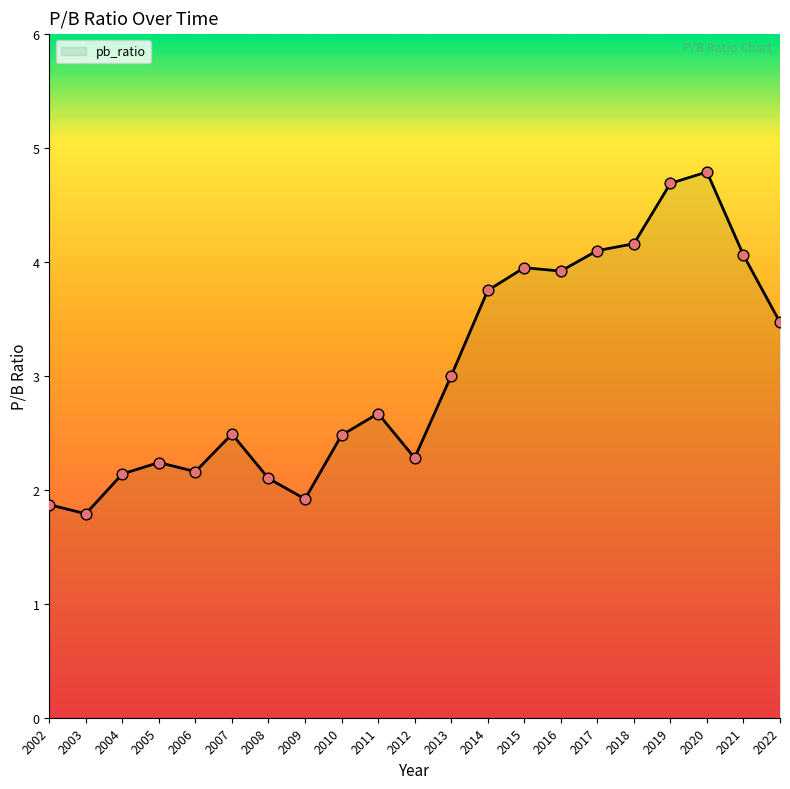

What is the ratio of the value at 2013 to the value at 2019?

0.6